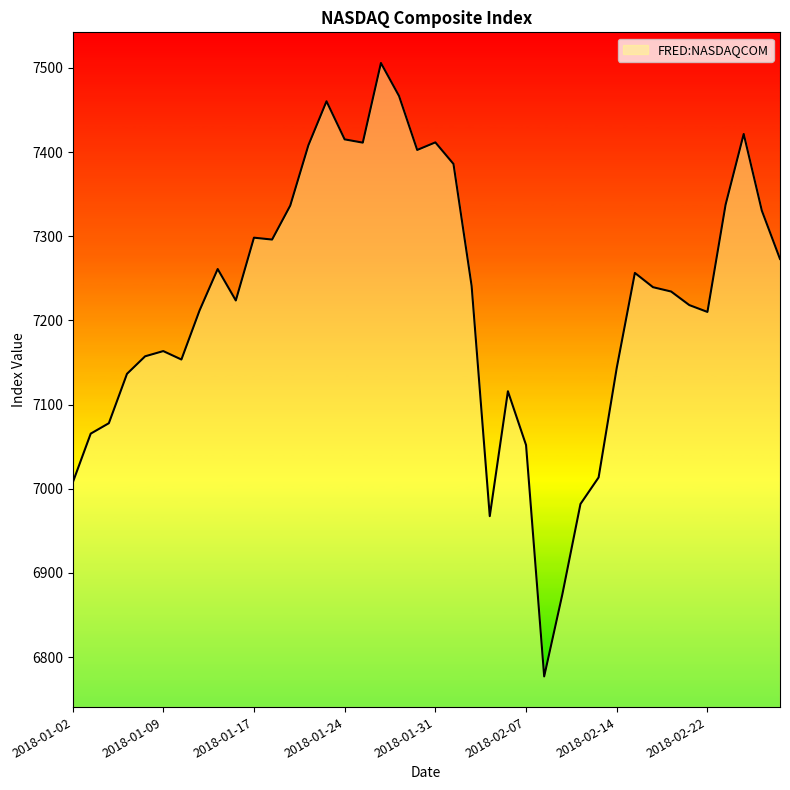

What is the difference between the maximum and minimum values?

728.6